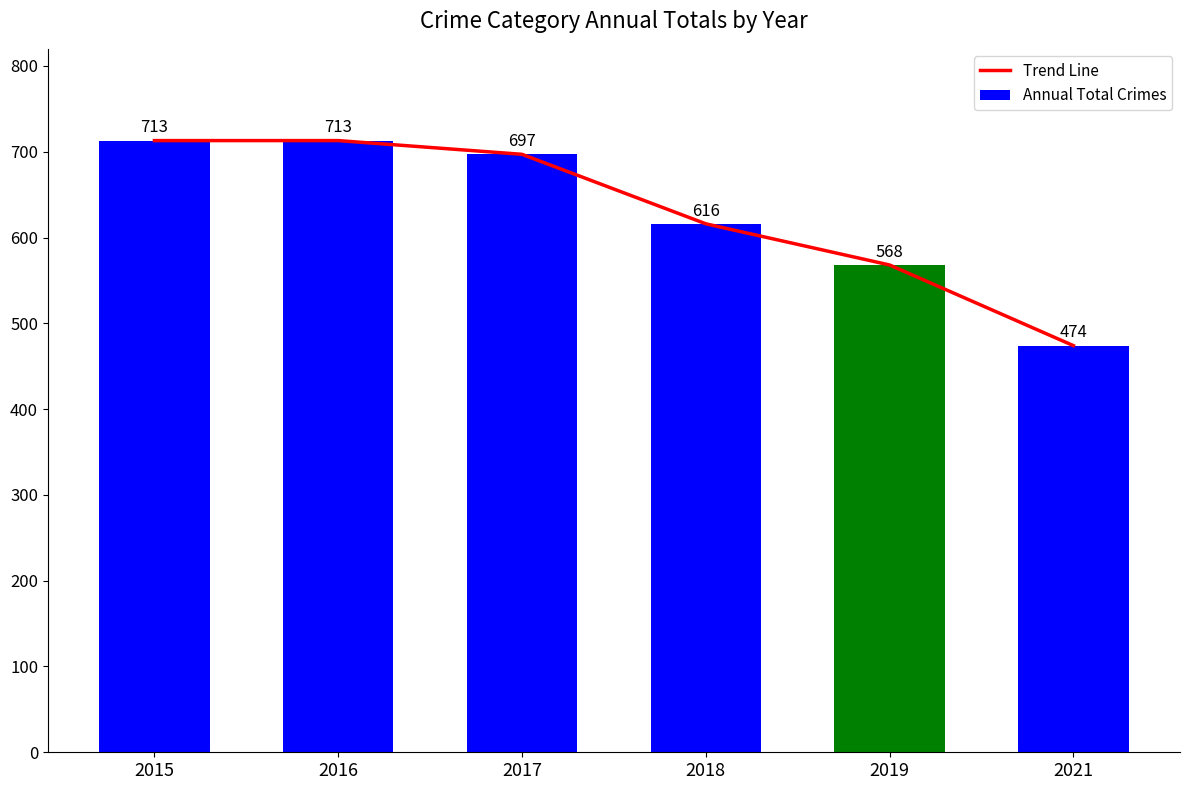

Reading left to right, what are all the values shown in this chart?

Trend Line: 713	713	697	616	568	474
Annual Total Crimes: 713	713	697	616	568	474